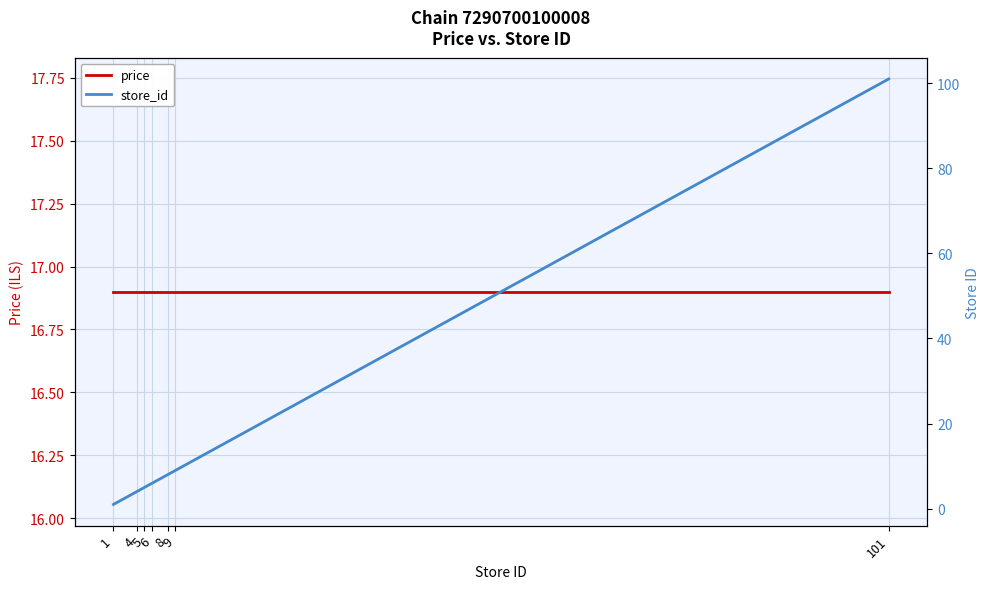

What is the average value of the price series?

16.9